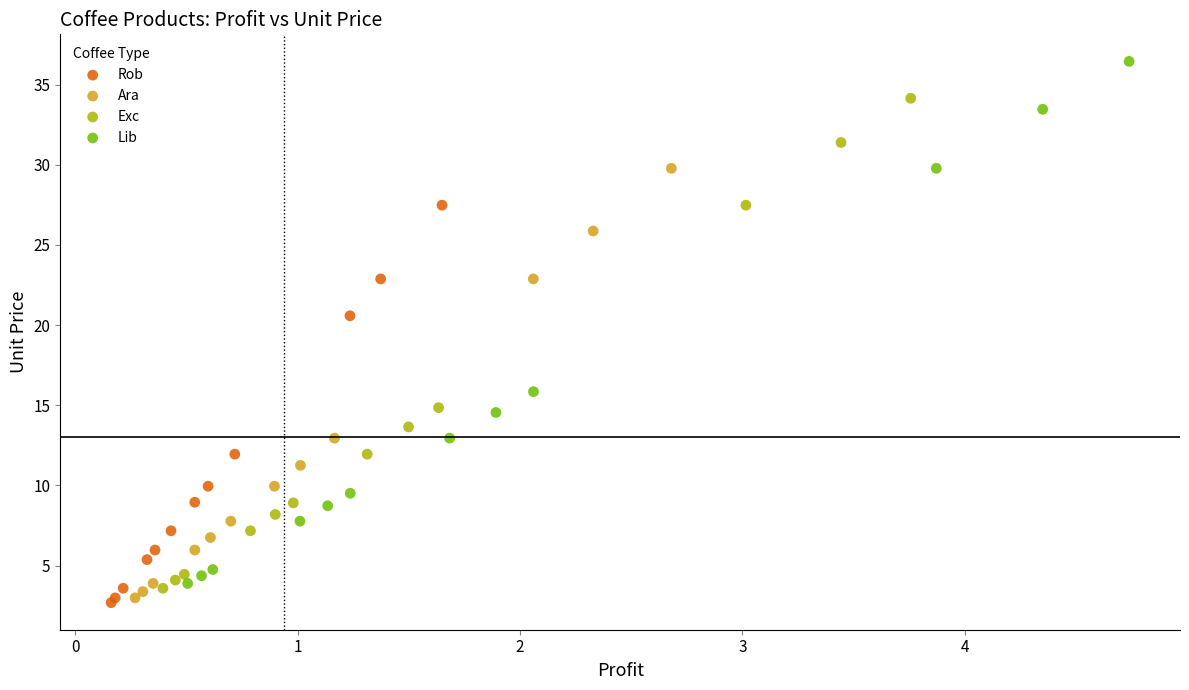

Which series has the largest Y range (max minus min)?

Lib